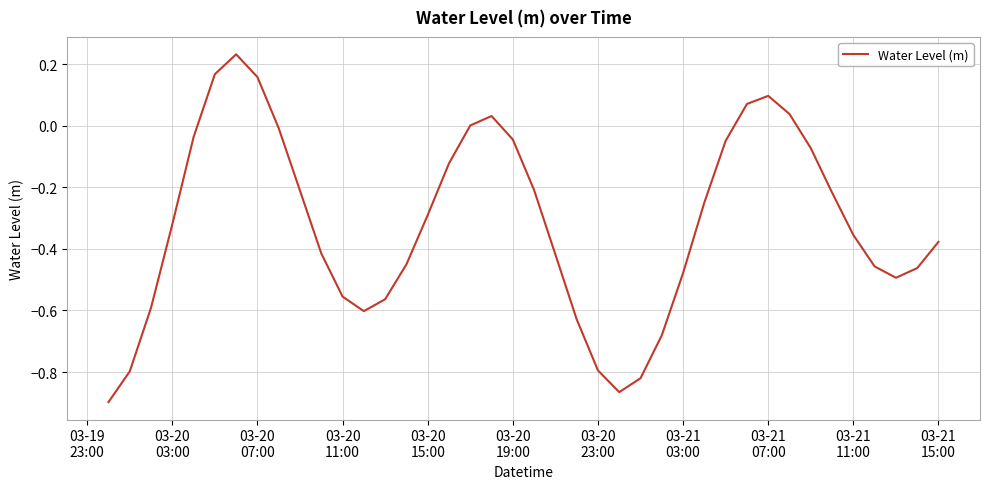

How many series are shown in this chart?

1